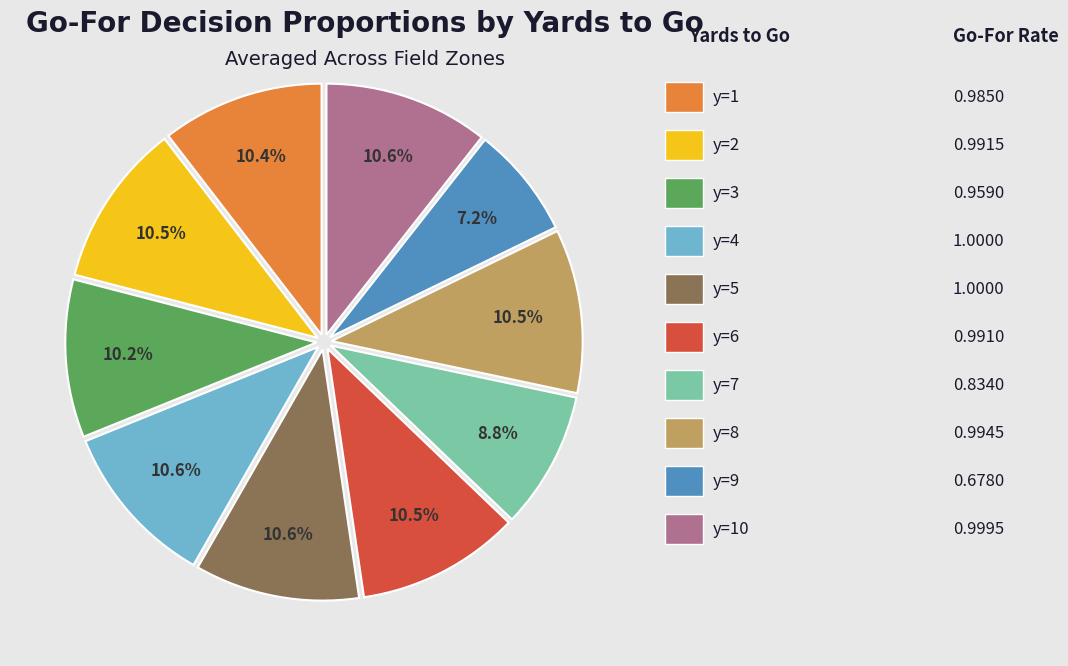

Does any single category account for the majority?

No